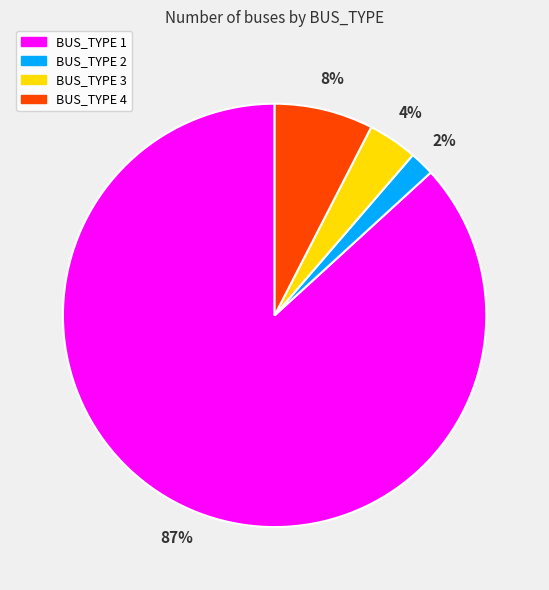

Count the number of slices in the pie.

4